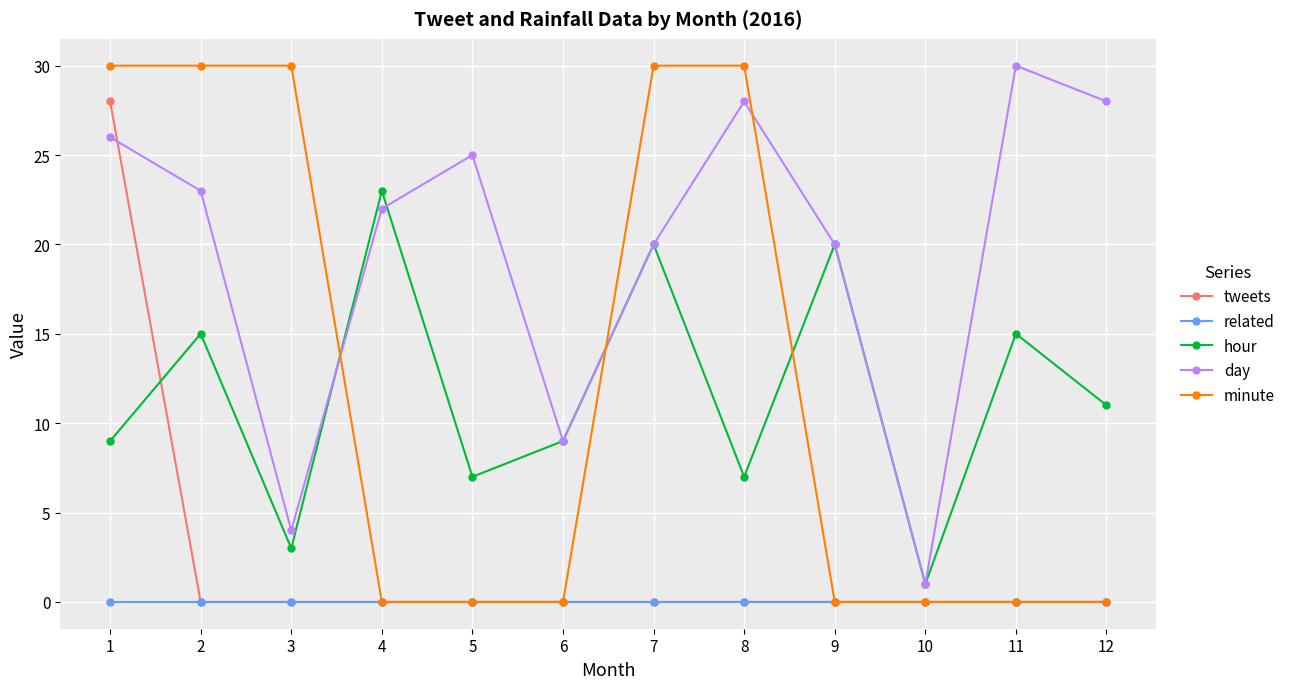

At how many categories does at least one series exceed 27?

7